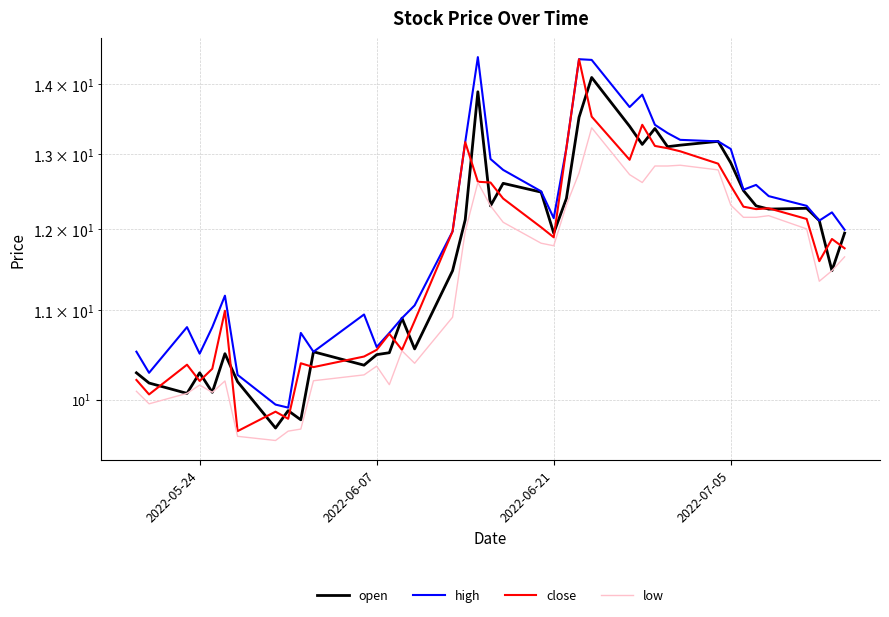

True or false: low and open intersect in this chart.

False